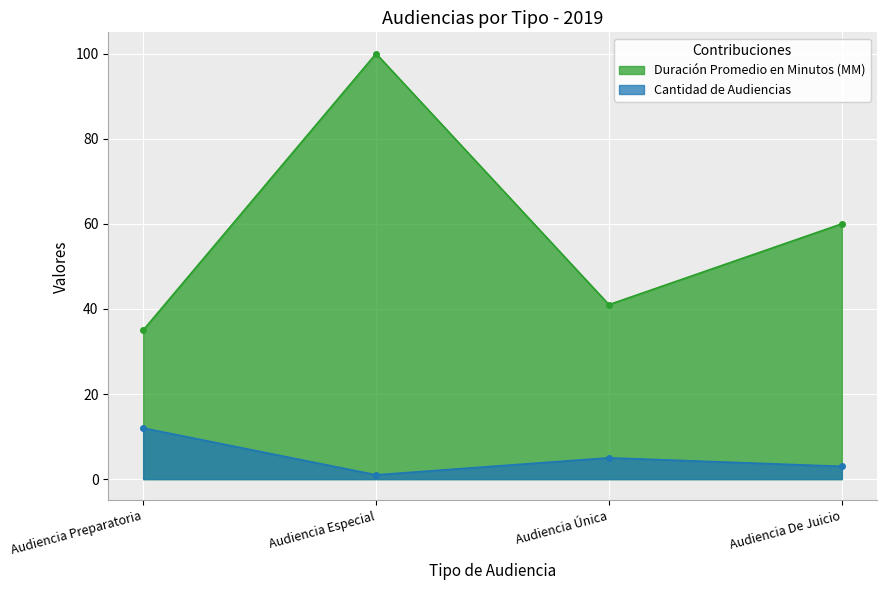

Reading right to left, transcribe all the data shown in this chart.

Duración Promedio en Minutos (MM): Audiencia De Juicio=60	Audiencia Única=41	Audiencia Especial=100	Audiencia Preparatoria=35
Cantidad de Audiencias: Audiencia De Juicio=3	Audiencia Única=5	Audiencia Especial=1	Audiencia Preparatoria=12